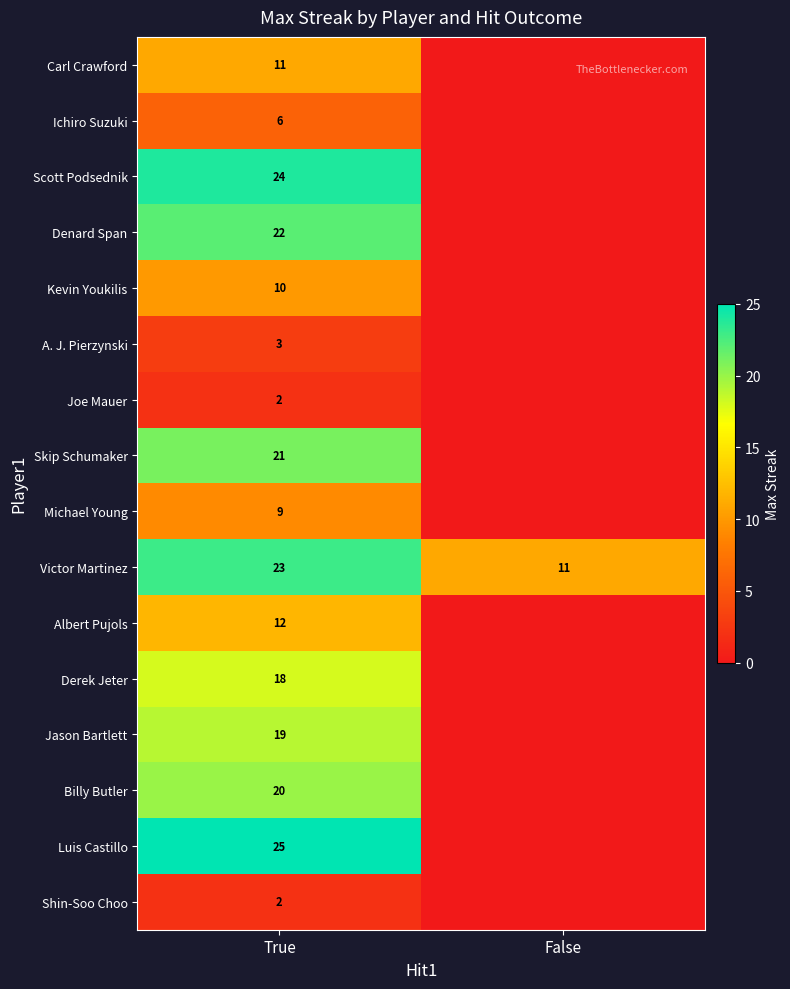

What is the difference between the highest and lowest values at True?

23